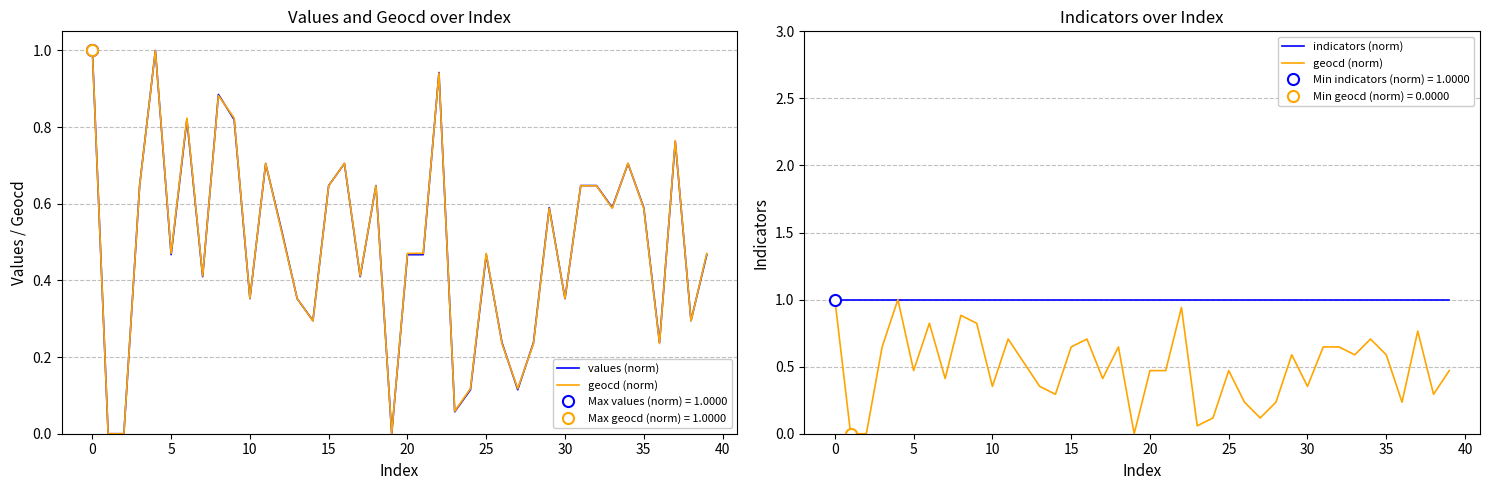

True or false: indicators (norm) and geocd (norm) intersect in this chart.

False